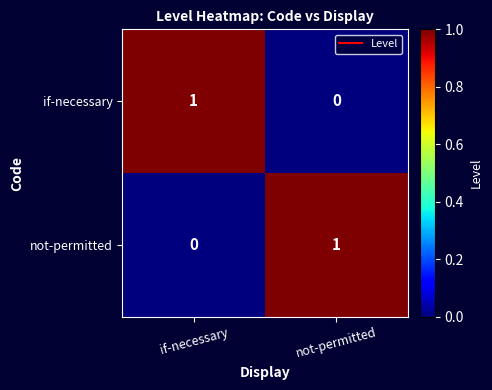

Reading left to right, list all the values displayed in this chart.

if-necessary: if-necessary=1	not-permitted=0
not-permitted: if-necessary=0	not-permitted=1